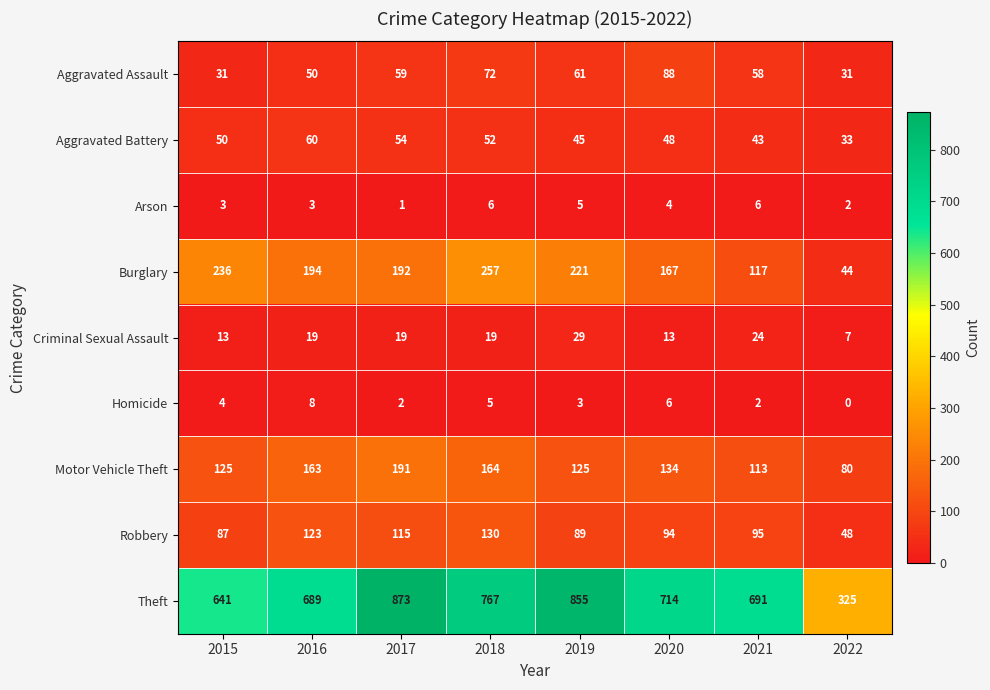

What is the difference between the Robbery values at 2018 and 2015?

43